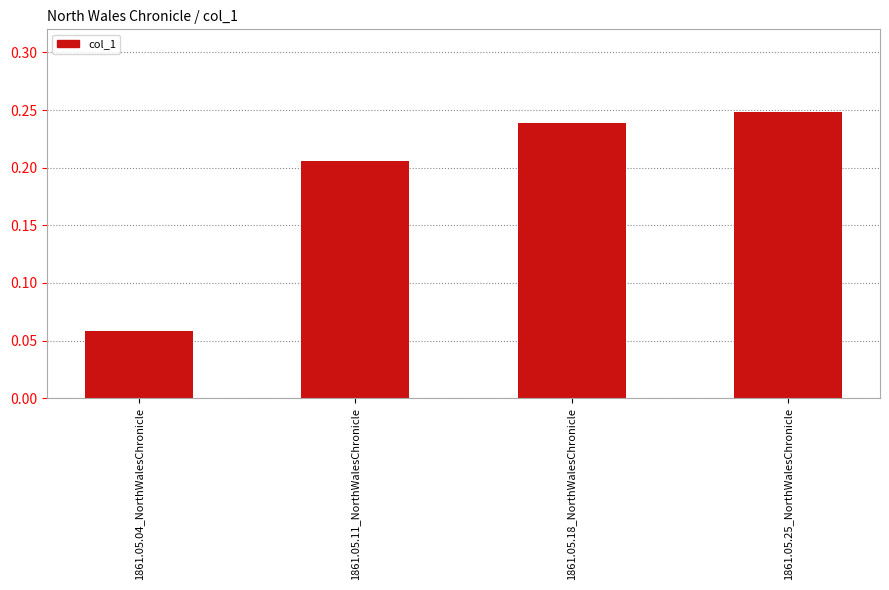

What is the label of the 3rd bar from the left?

1861.05.18_NorthWalesChronicle